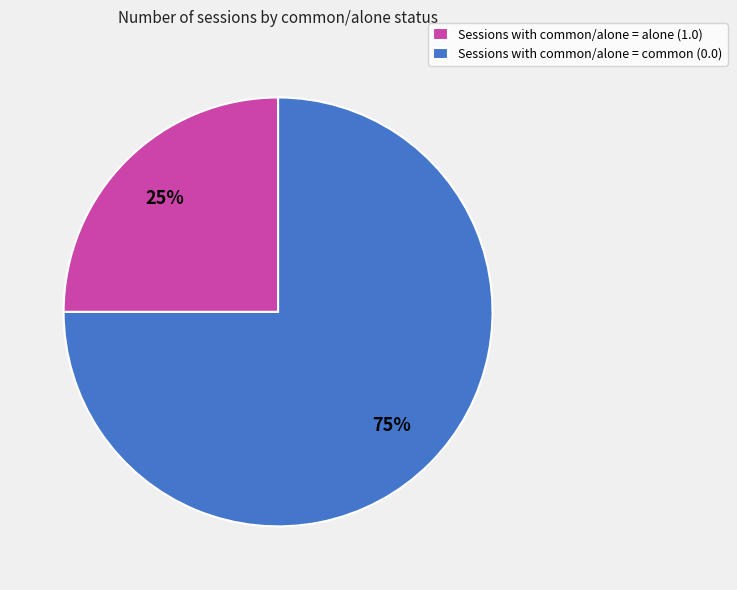

Does Sessions with common/alone = alone (1.0) represent more than half of the total?

No